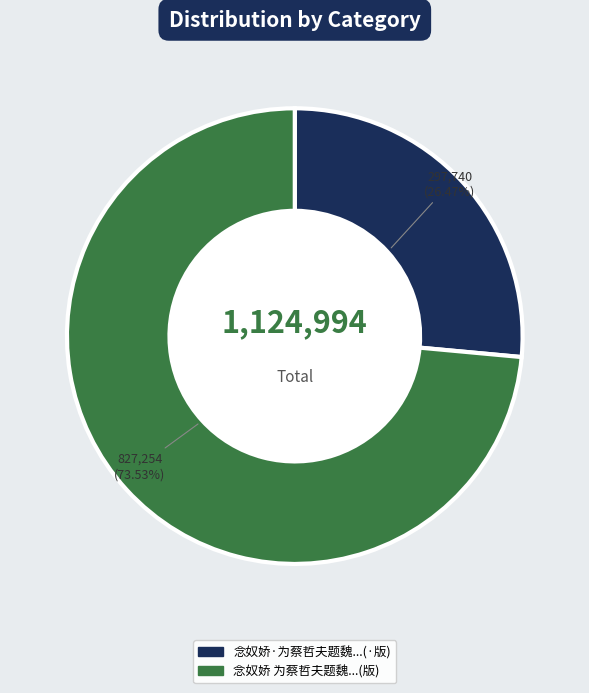

Is there any slice that represents more than half of the pie?

Yes